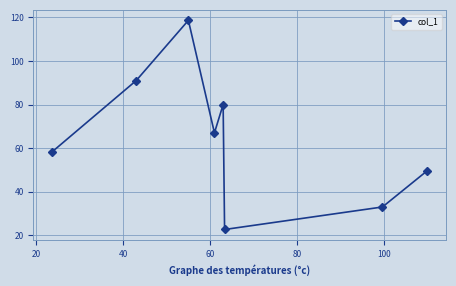

What is the average value?

65.0